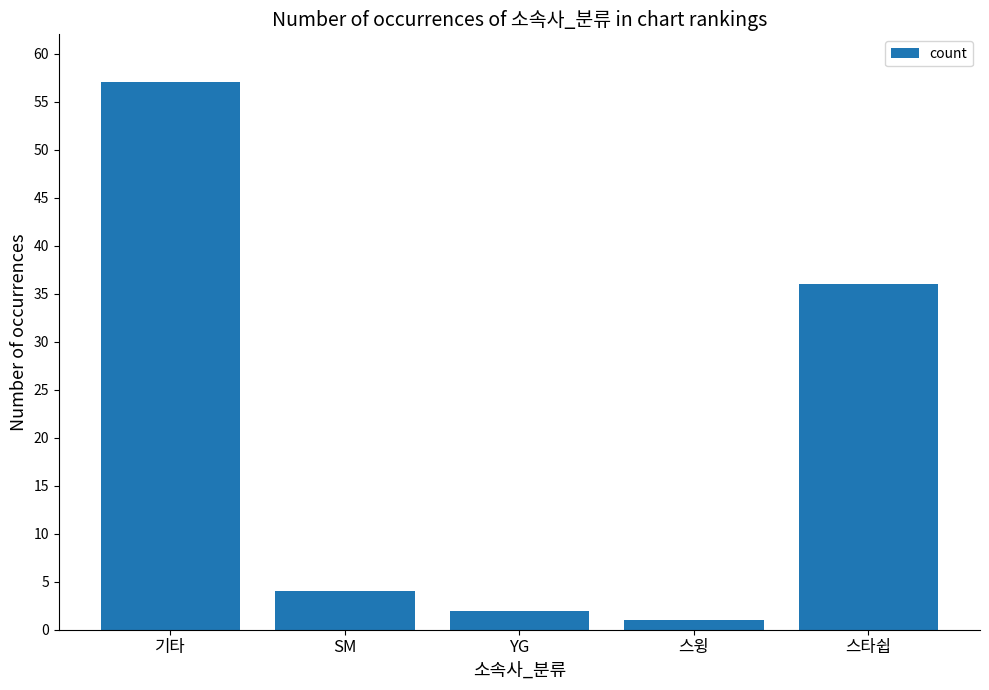

How many distinct data groups are displayed?

1